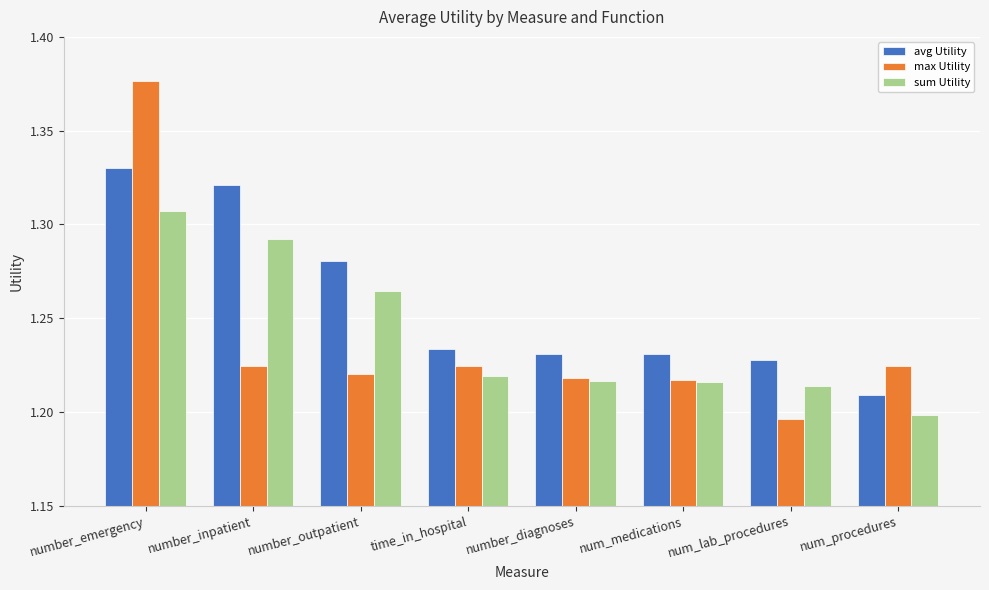

Which category has the highest value across all series?

number_emergency